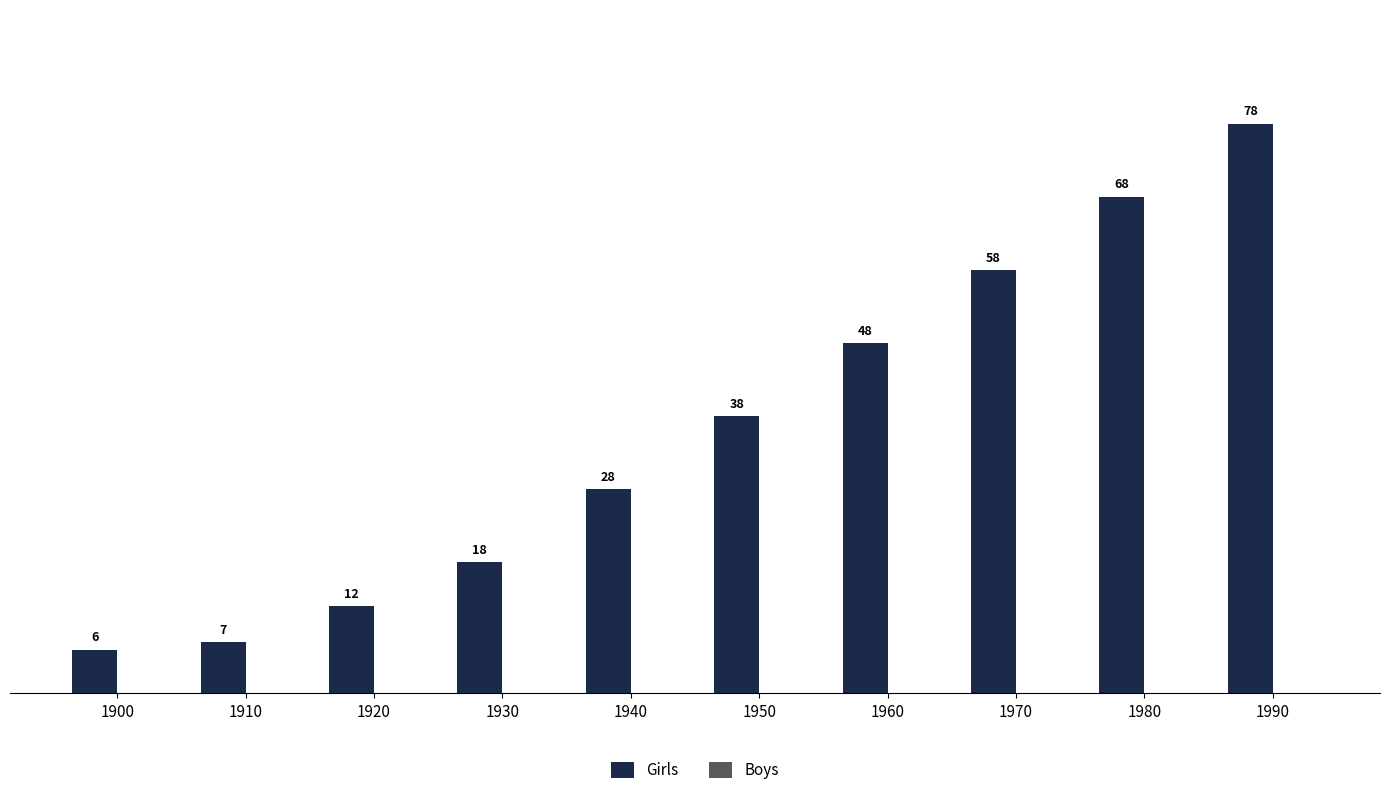

Between 1950 and 1990, which is larger?

1990